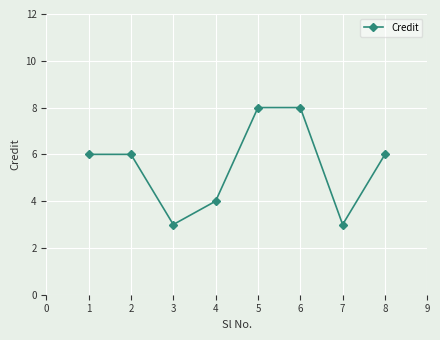

What is the value of the 7th point from the left?

3